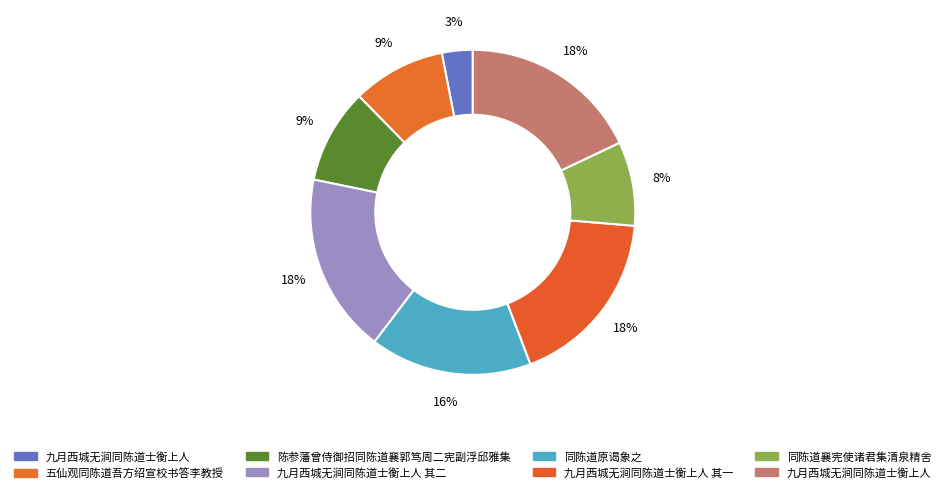

How many segments does this pie chart have?

8